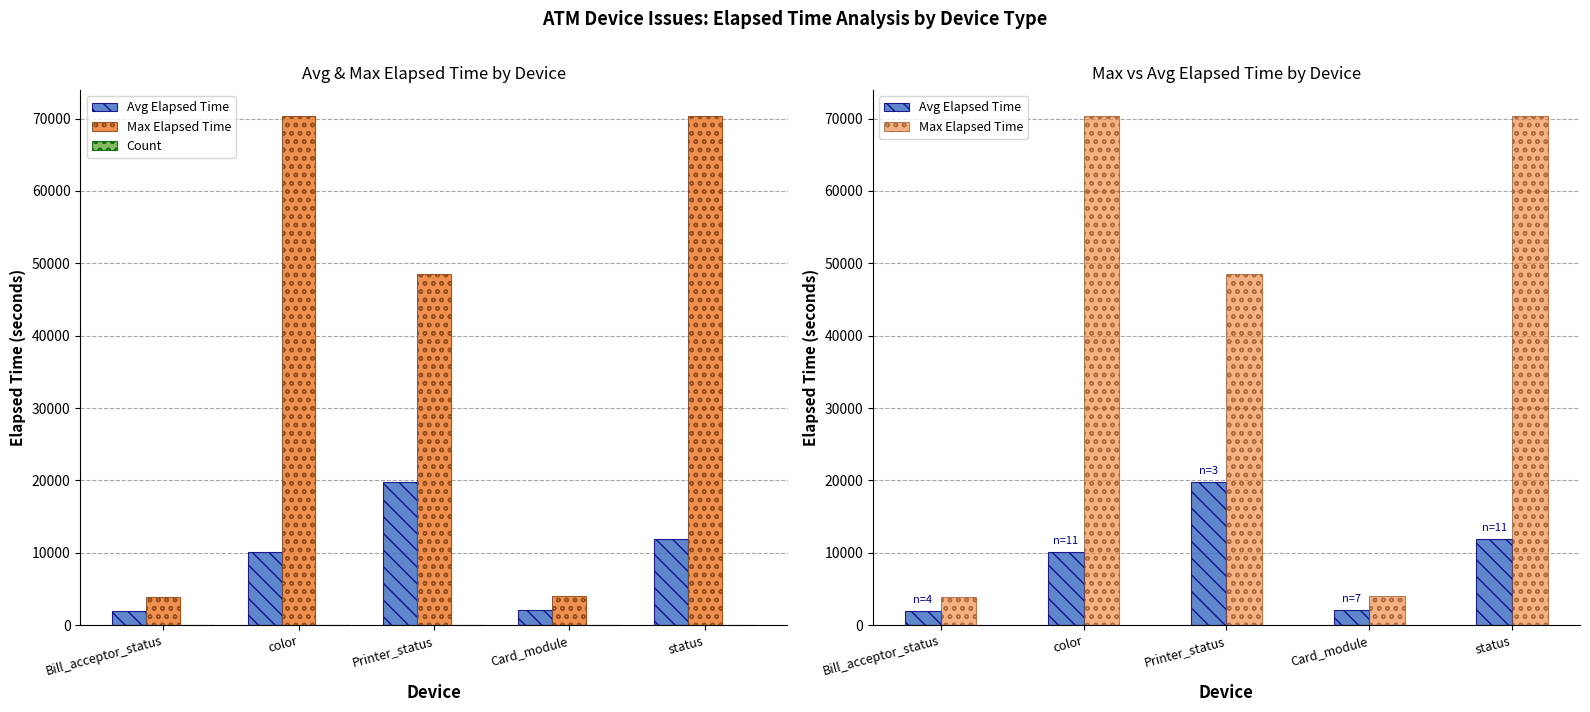

Between Bill_acceptor_status and color, which is larger?

color